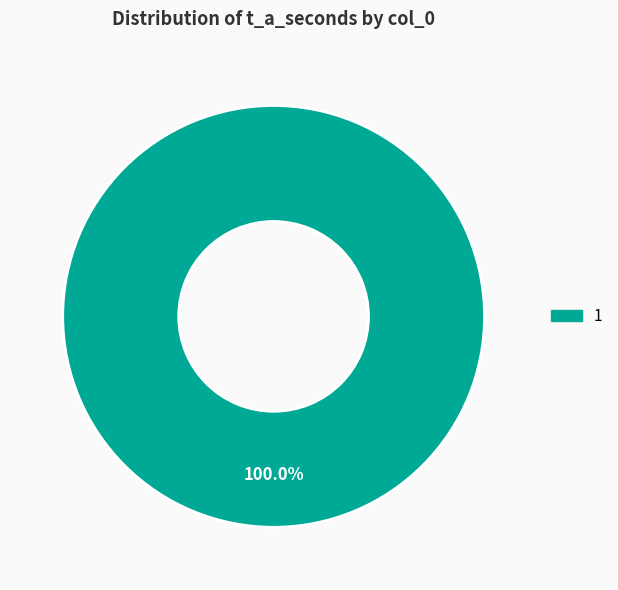

Count the number of slices in the pie.

1